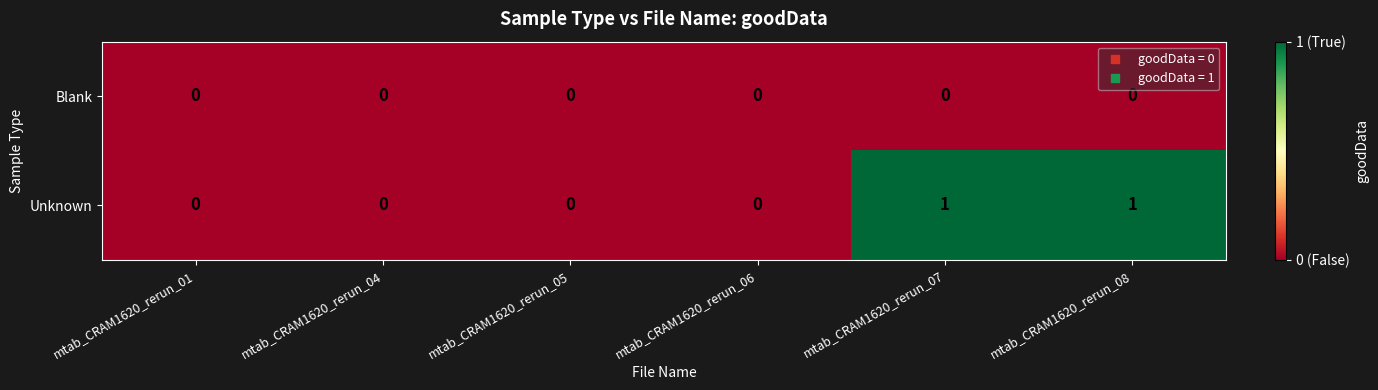

True or false: Blank has a value of 0 at mtab_CRAM1620_rerun_01.

True